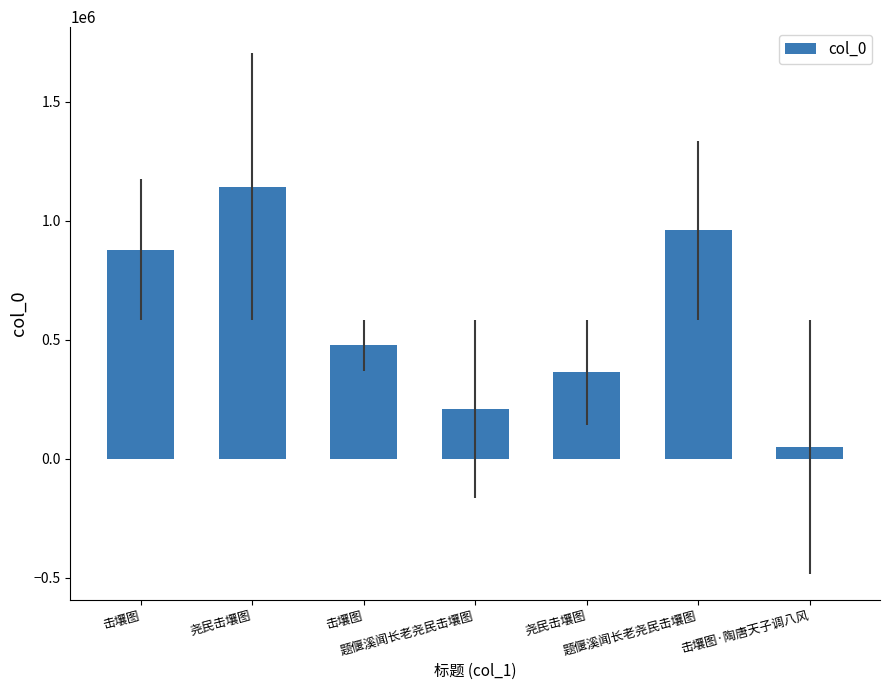

Does the chart contain any negative values?

No